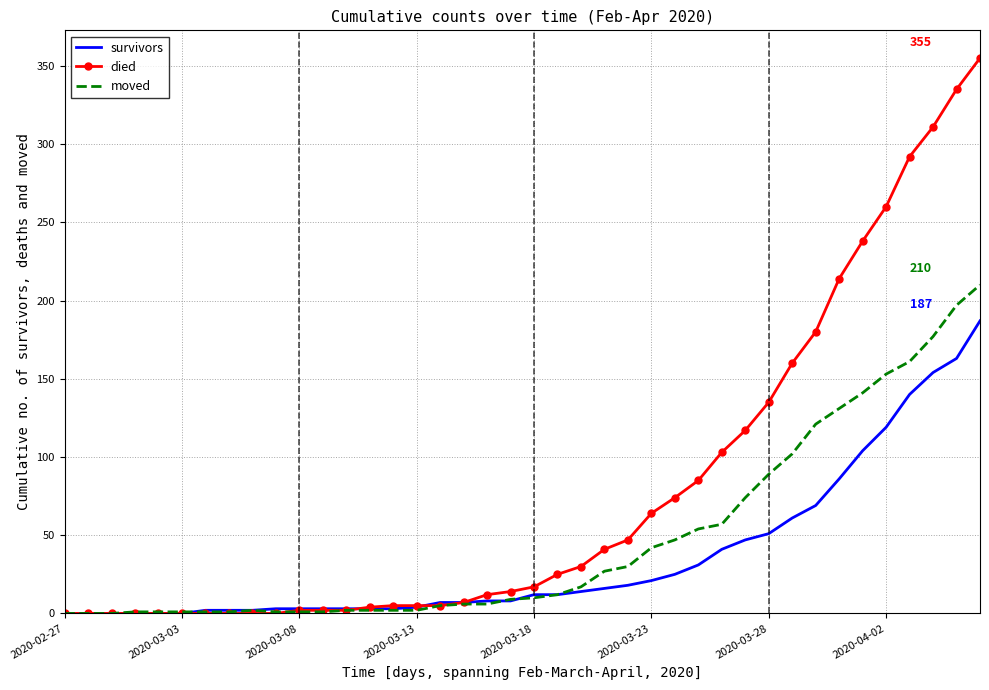

Which series has the widest spread of values?

died